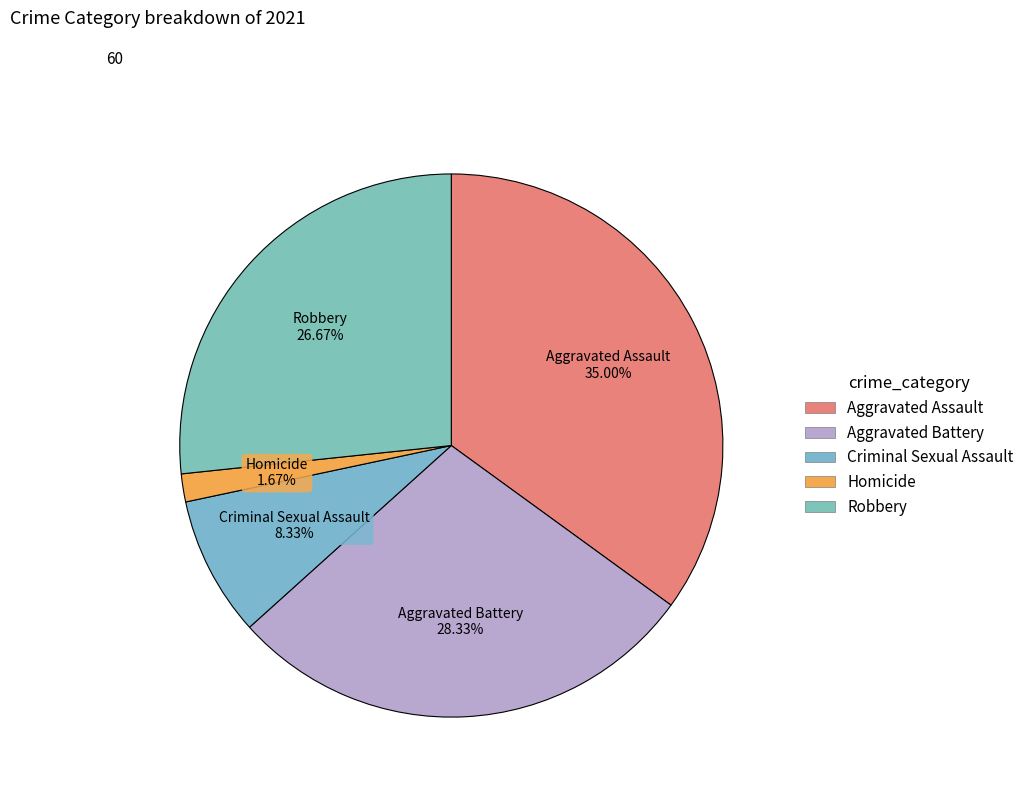

Which slice is the largest?

Aggravated Assault